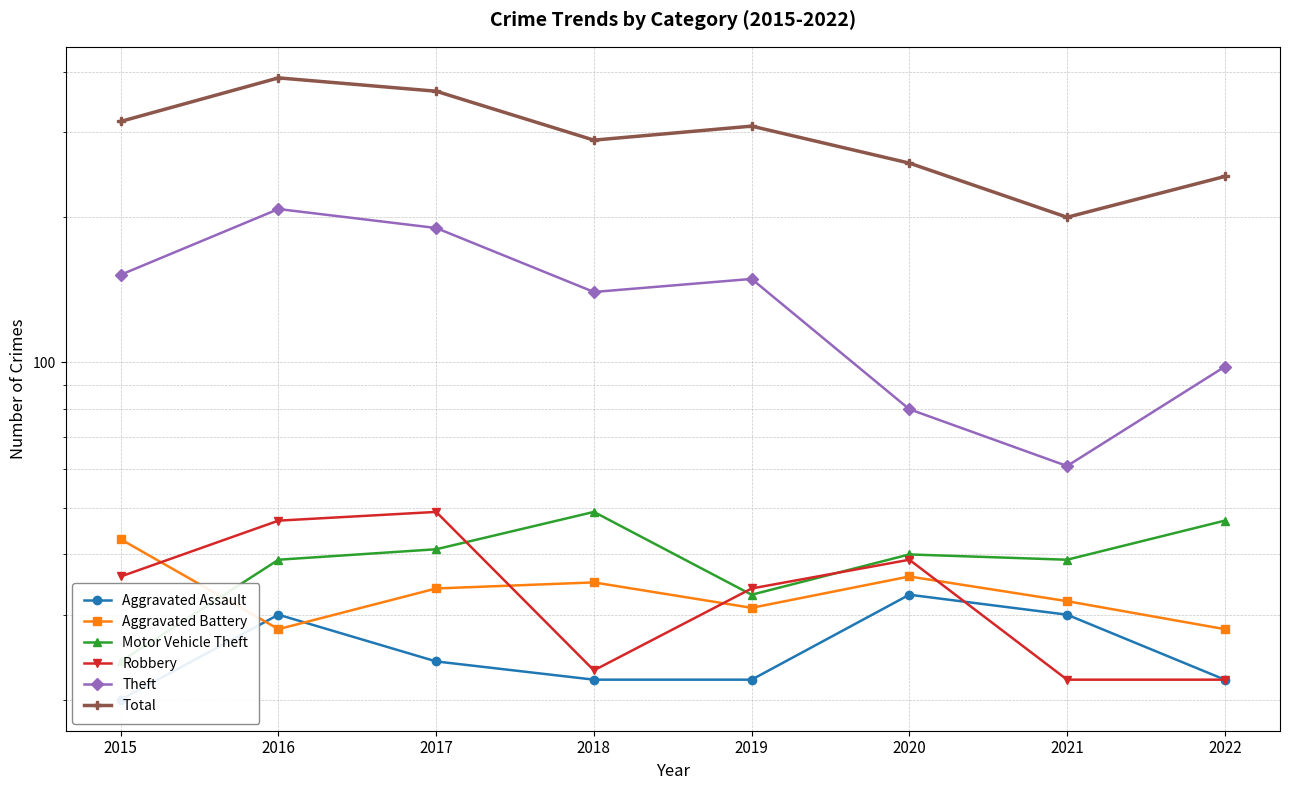

Does the chart display data point markers on the line(s)?

Yes